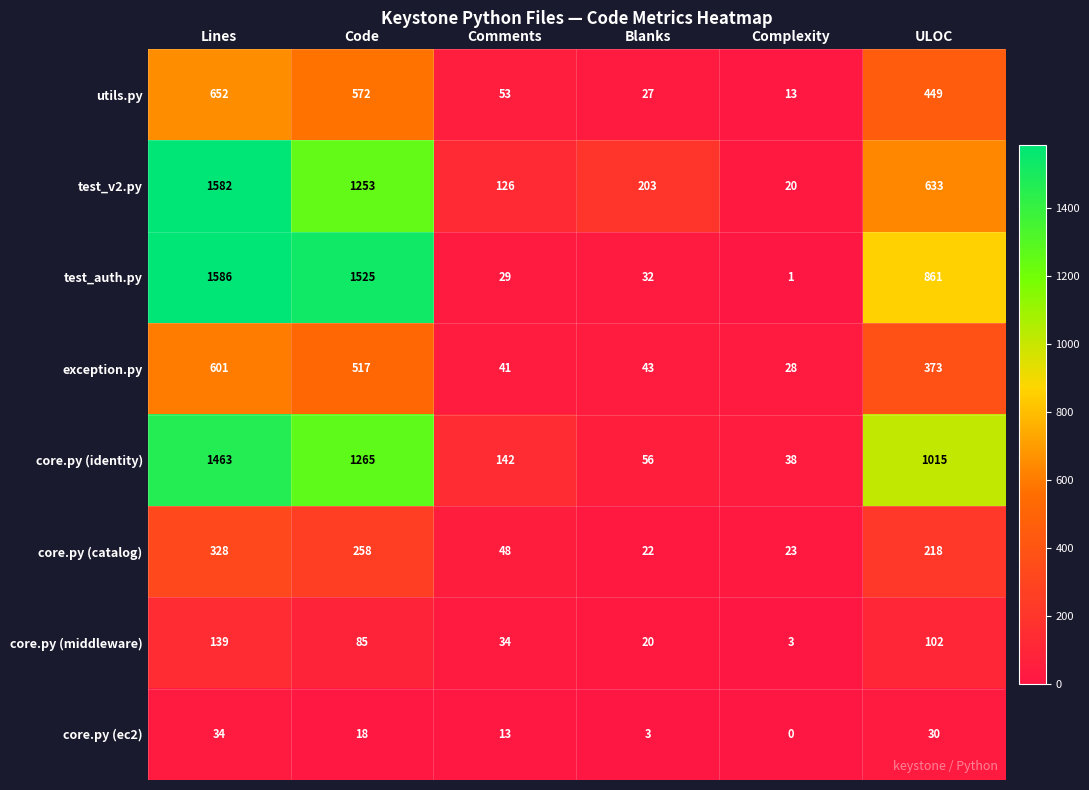

Is it true that core.py (middleware) equals 242 at Lines?

False